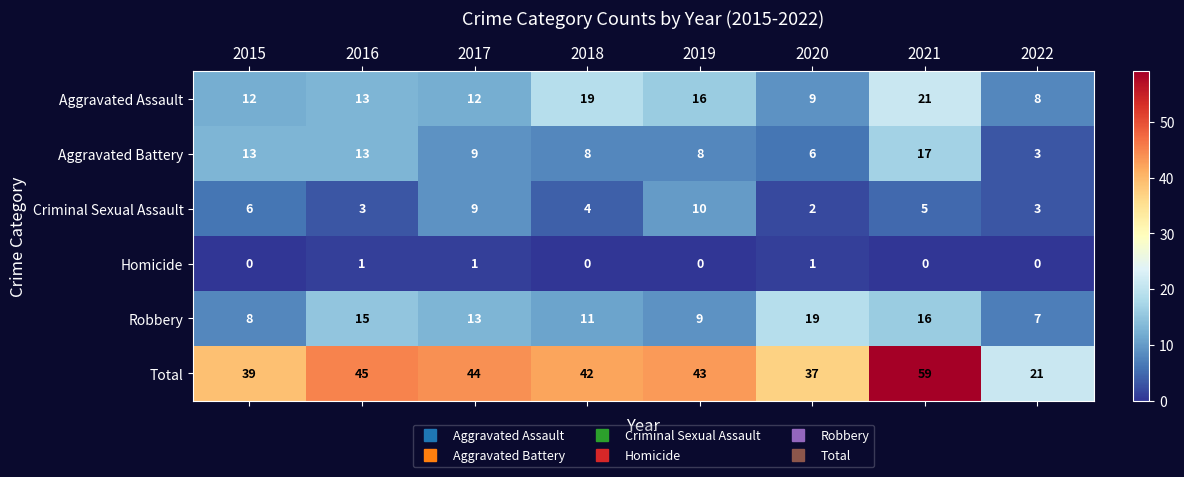

How many values in the Aggravated Battery series are below 9?

4